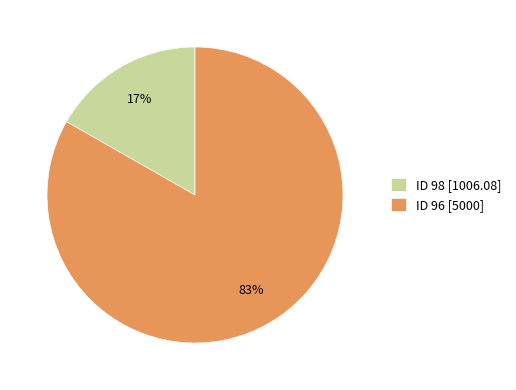

True or false: ID 96 [5000] accounts for 98% of the total.

False